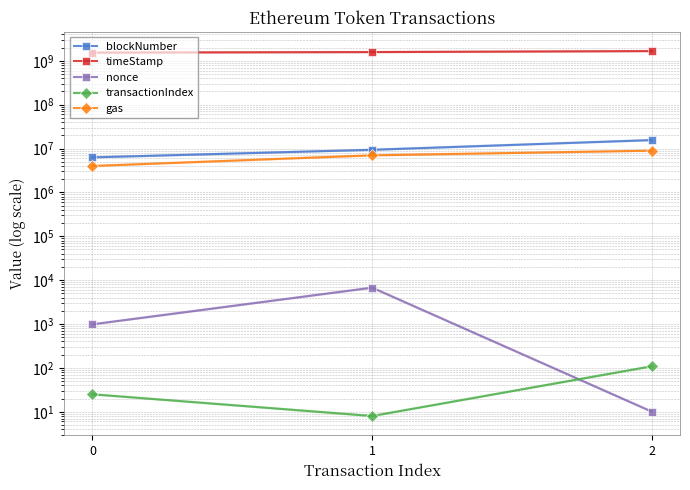

What is the sum of the blockNumber values at 2 and 1?

24929046